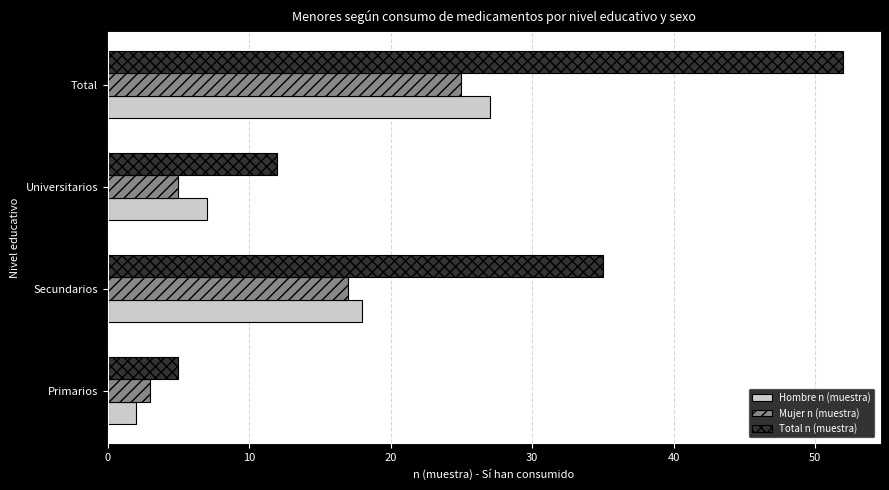

List the series in order of their peak value, lowest first.

Mujer n (muestra), Hombre n (muestra), Total n (muestra)